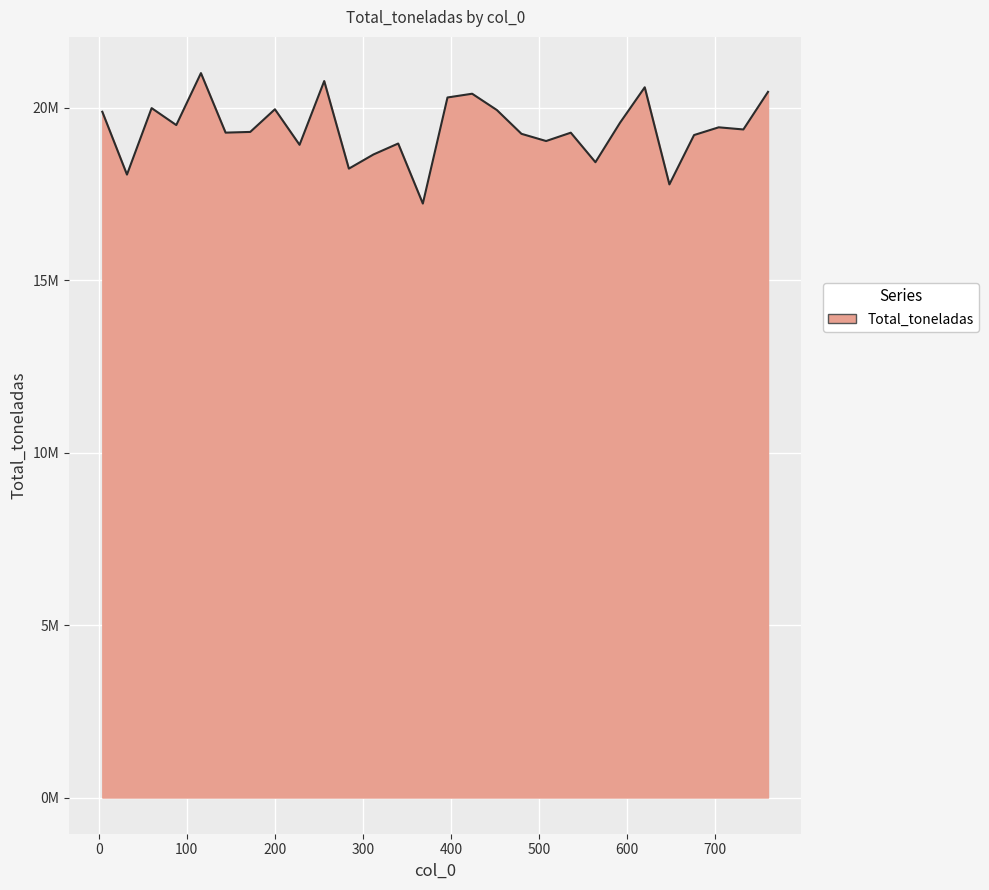

Does the chart display data point markers on the line(s)?

No